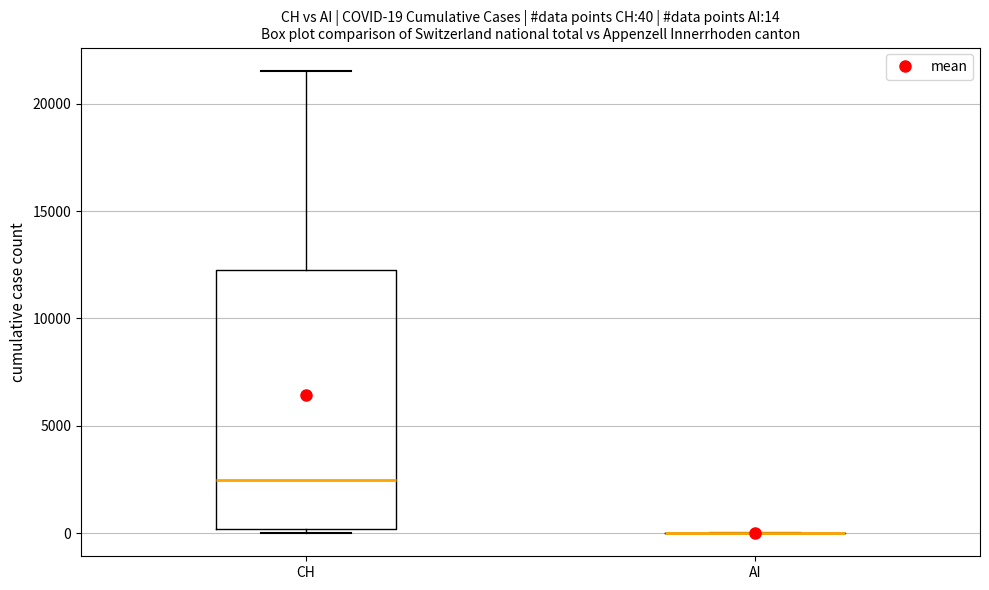

Comparing the boxes themselves (not the whiskers), which one is the tallest?

CH